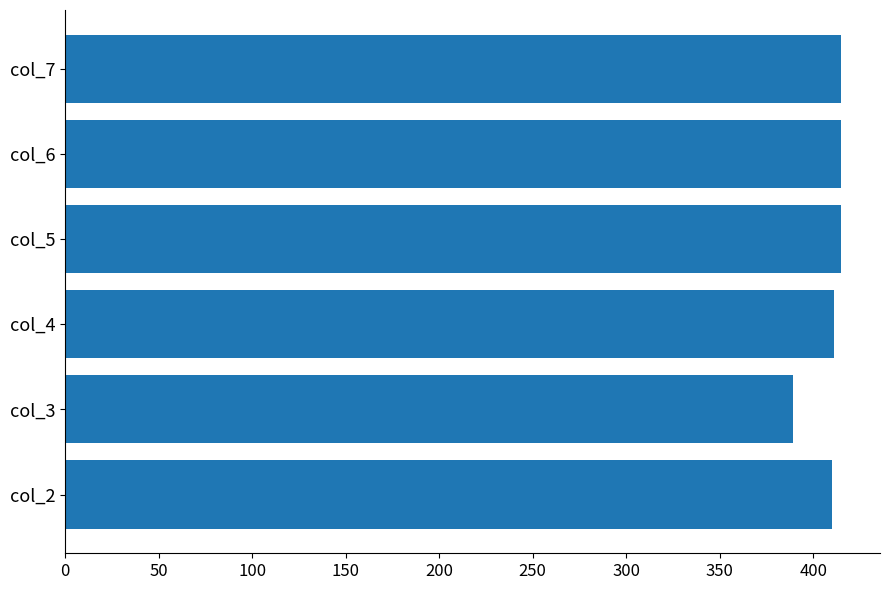

Which category has the lowest value across all series?

col_3